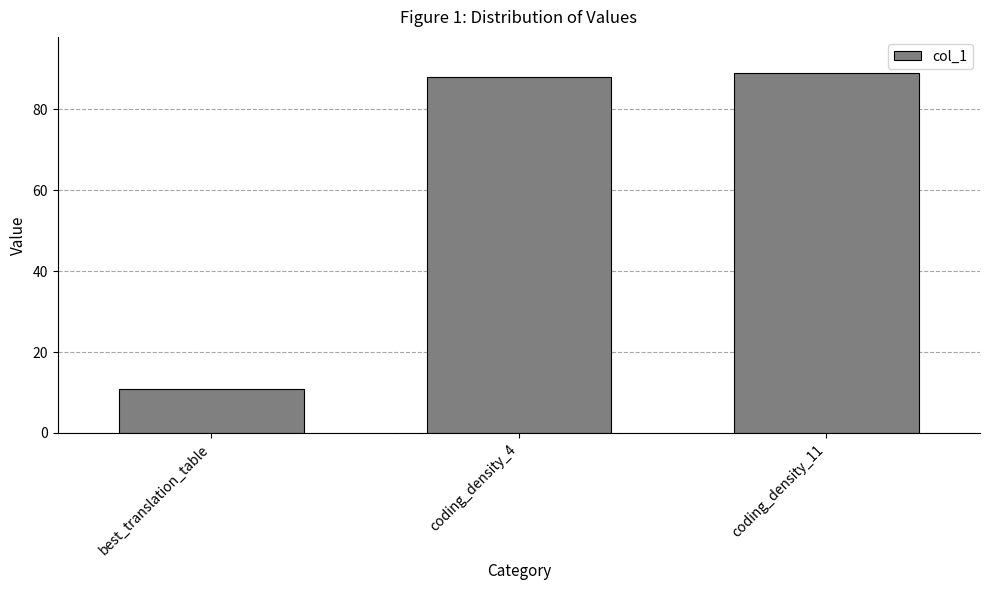

What is the change in value from best_translation_table to coding_density_4?

+77.0